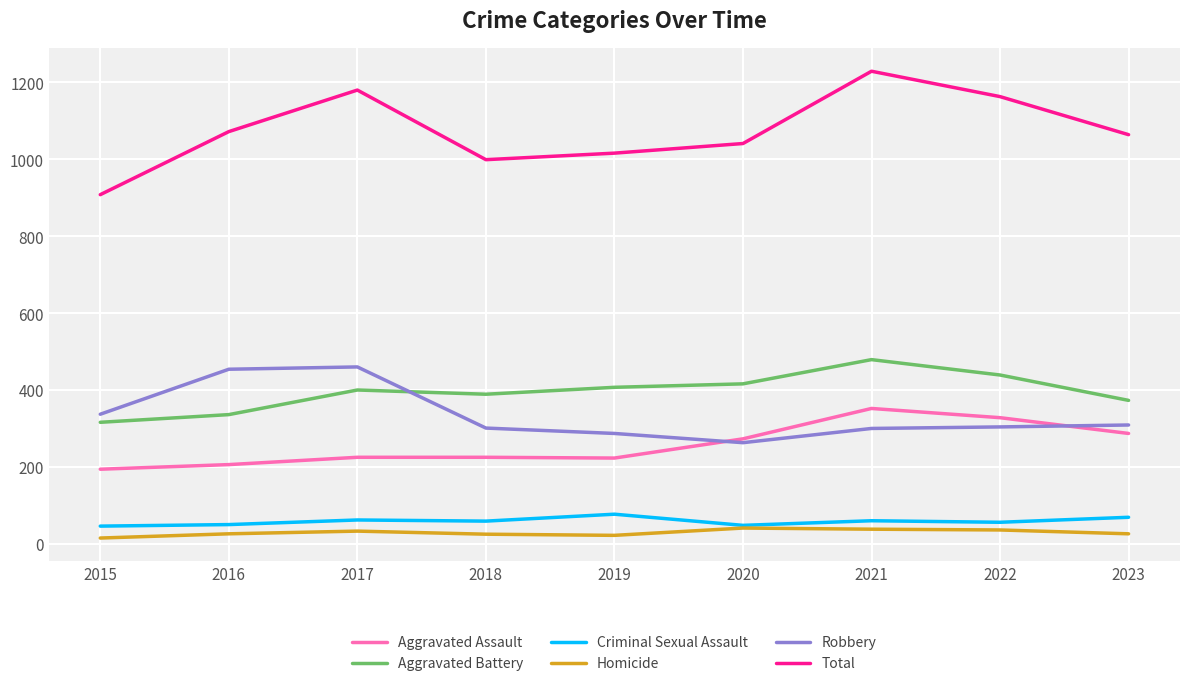

Which category has the lowest value in the Total series?

2015